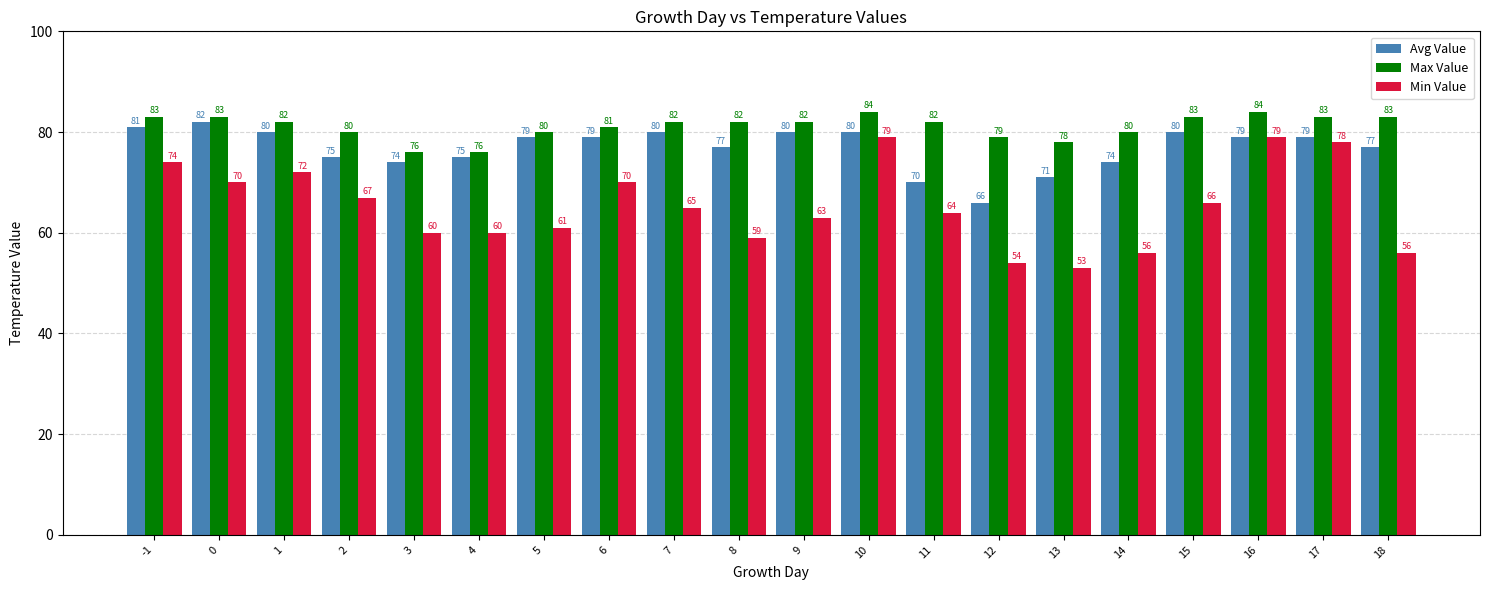

What is the spread (max minus min) of values at 17?

5